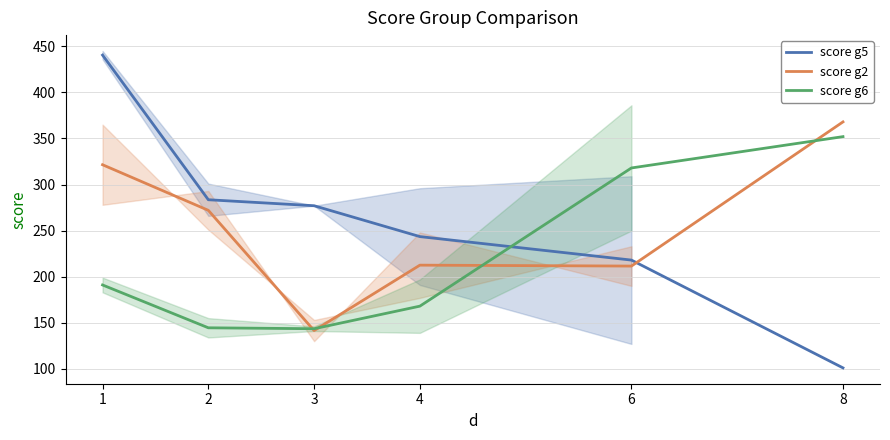

At how many categories does at least one series exceed 286?

3